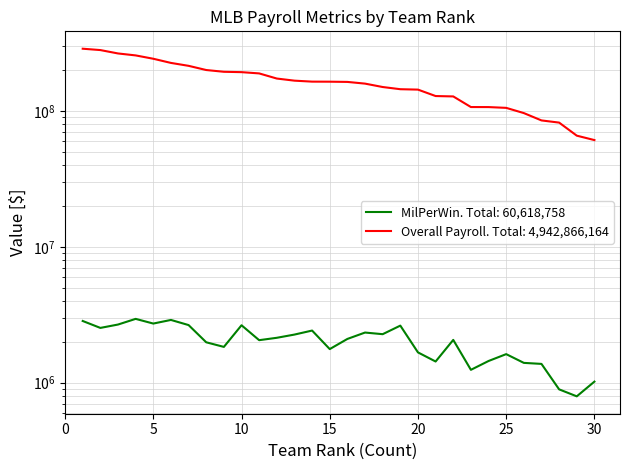

What are all the series names shown in the legend?

MilPerWin, Overall